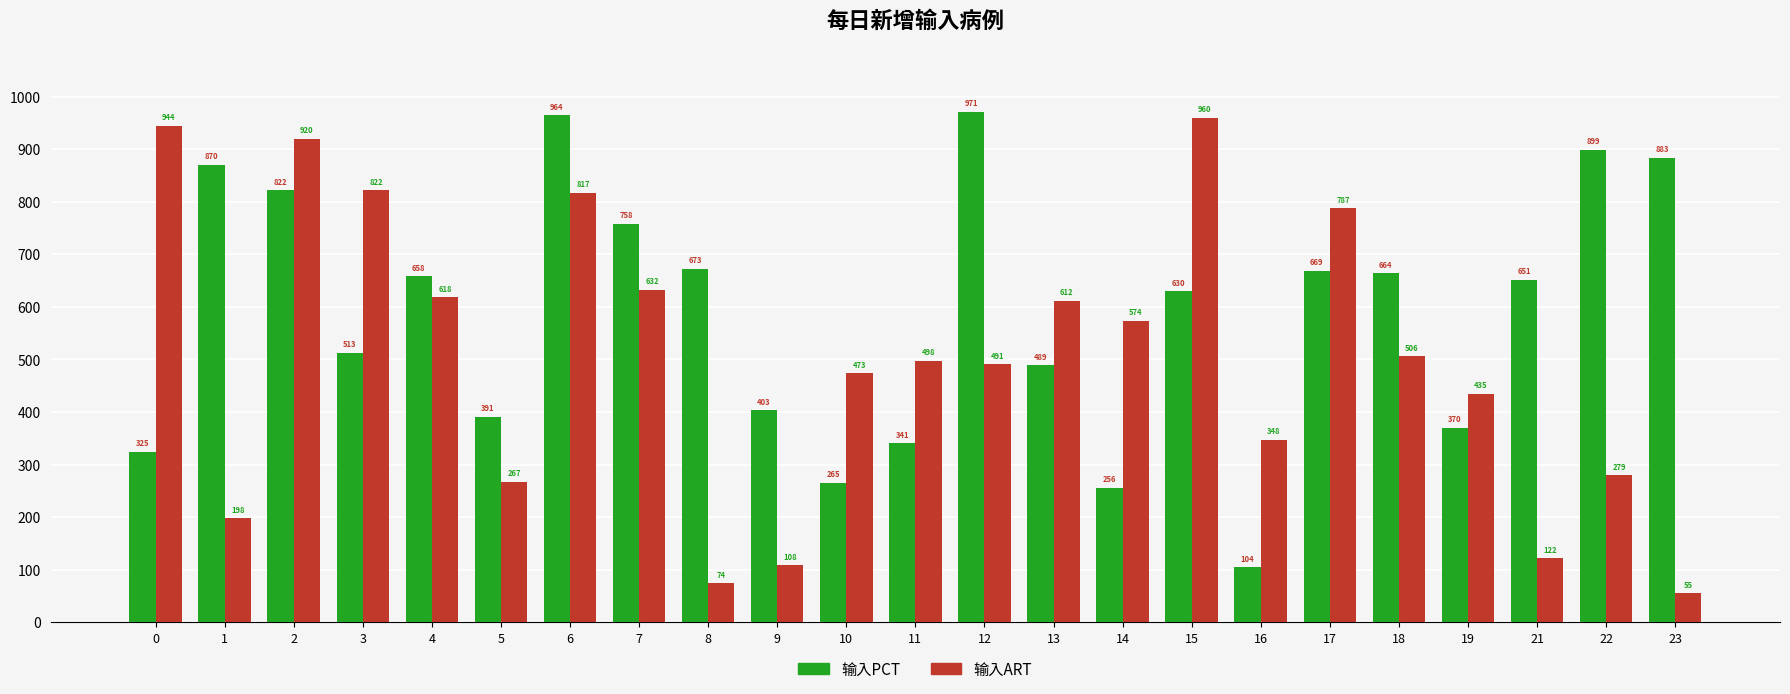

List the series in order of their overall mean, highest first.

输入PCT, 输入ART